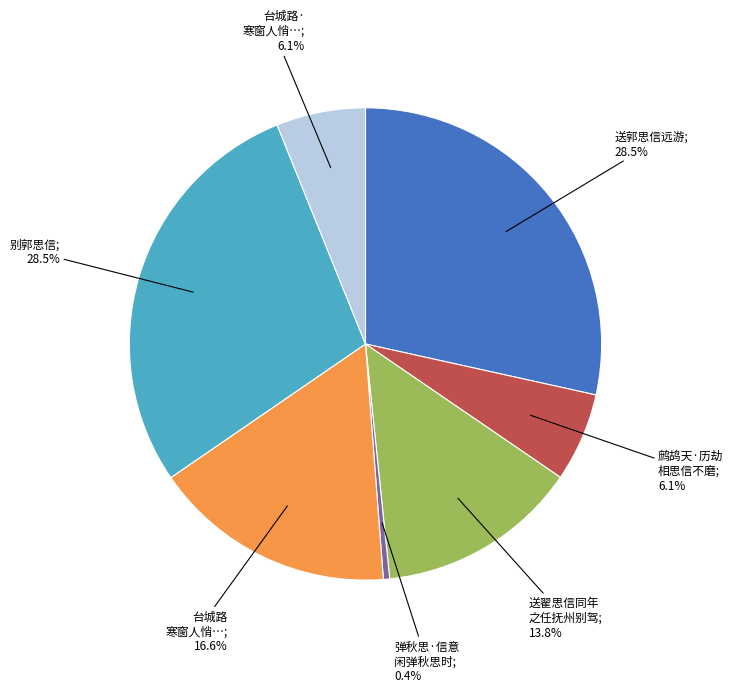

Is there any slice that represents more than half of the pie?

No